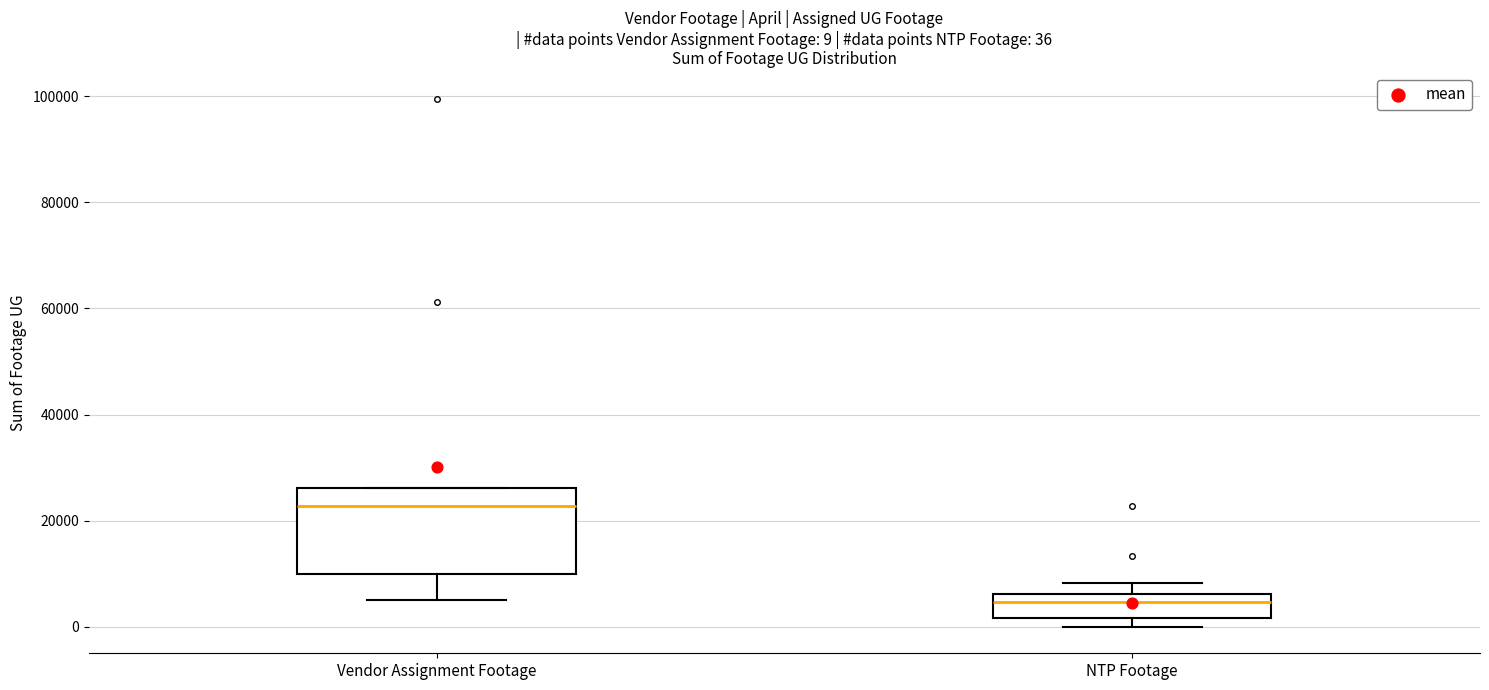

Which box is the tallest, from its lower edge to its upper edge?

Vendor Assignment Footage